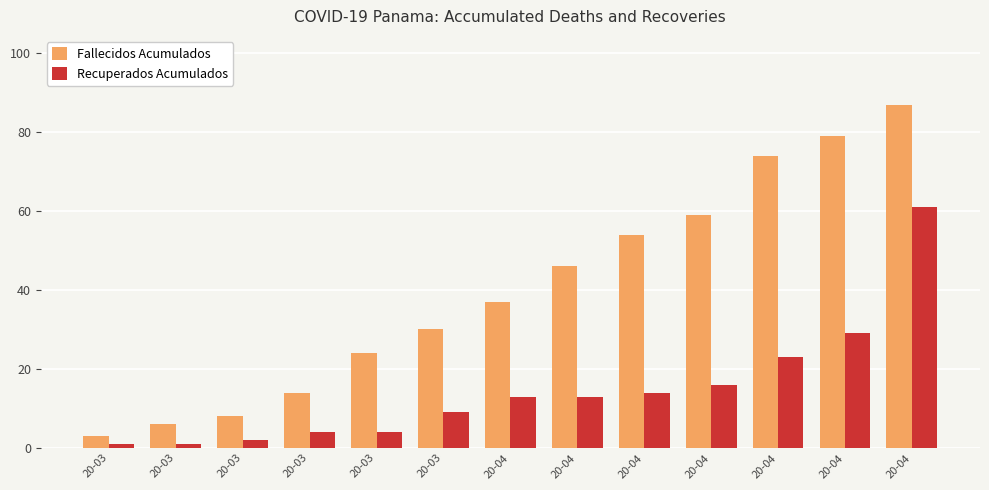

How many bars are there in total?

26